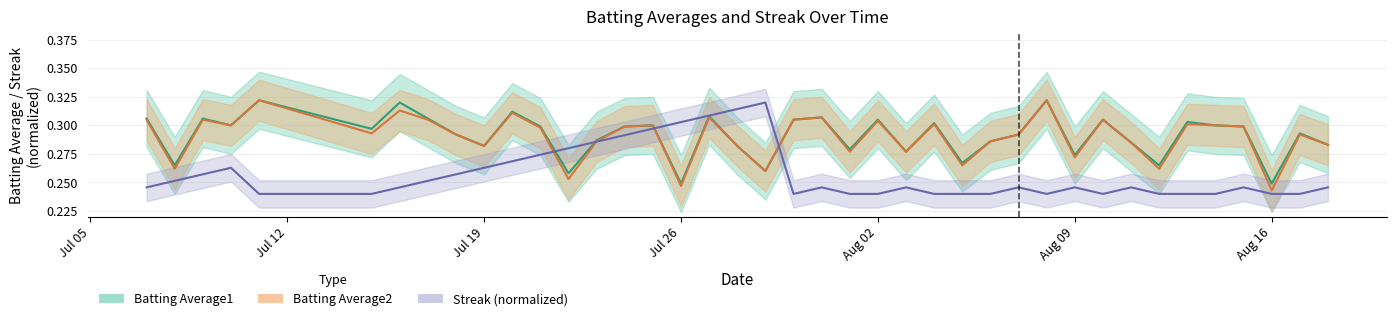

The Streak series shows 0.3 at 32. True or false?

False